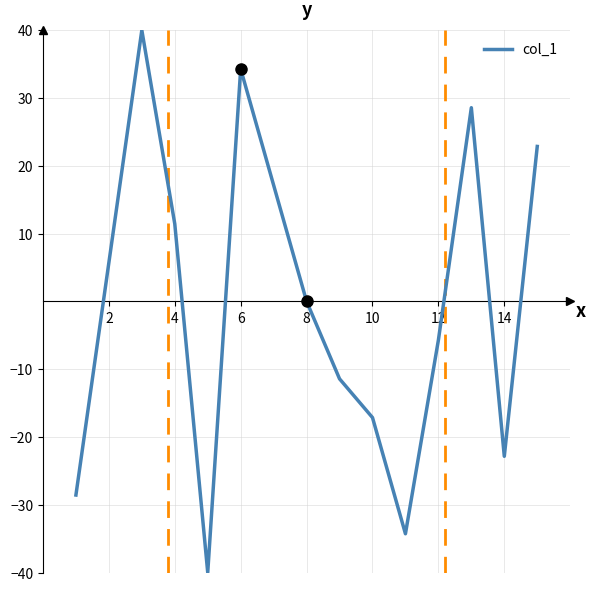

What is the difference between the maximum and minimum values?

80.0